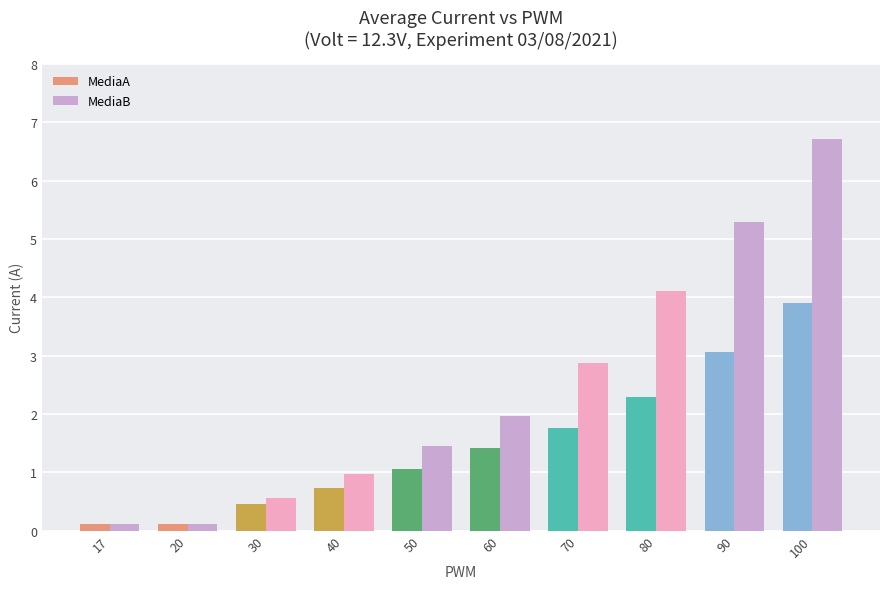

Rank the series by their average value, from highest to lowest.

MediaB, MediaA